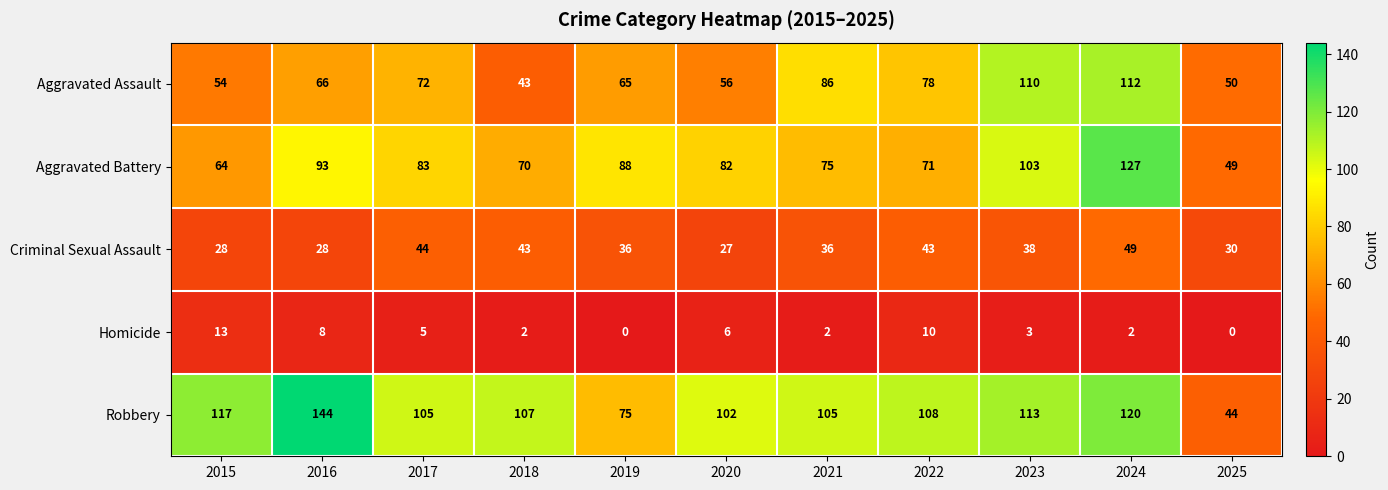

True or false: Criminal Sexual Assault has a value of 36 at 2021.

True